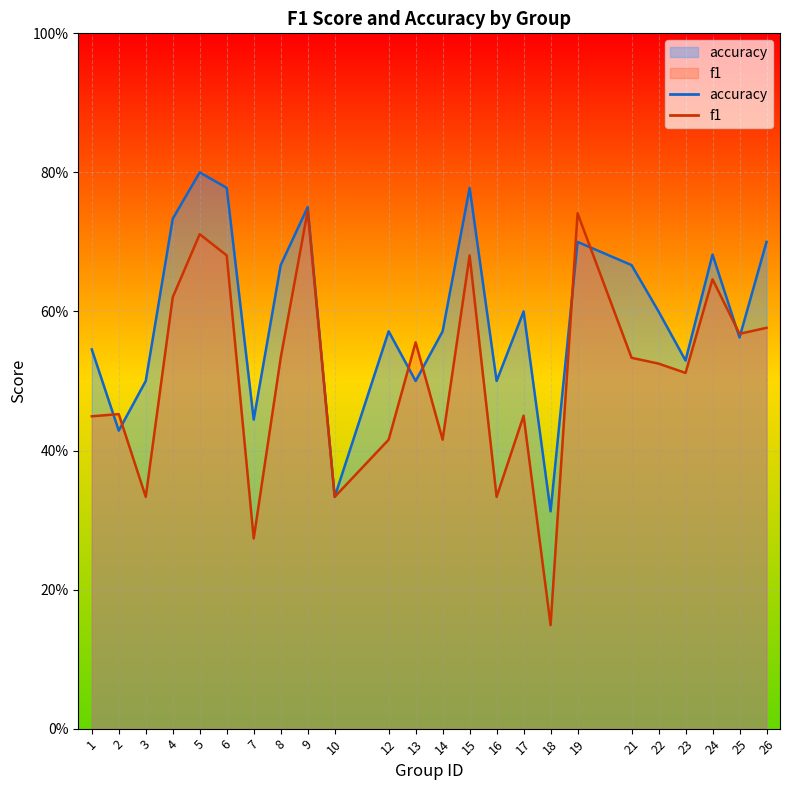

At which category is the sum across all series the highest?

5